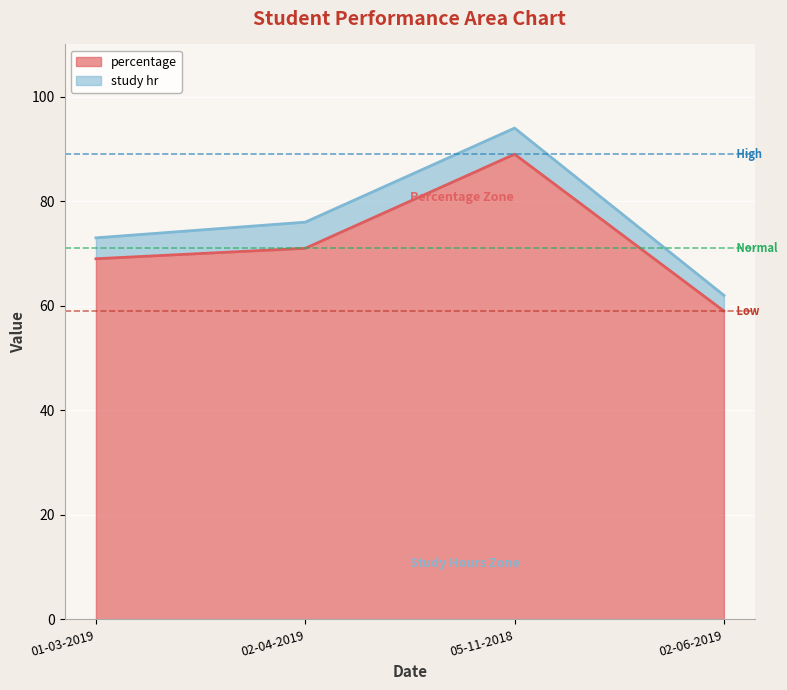

Does the chart display data point markers on the line(s)?

No